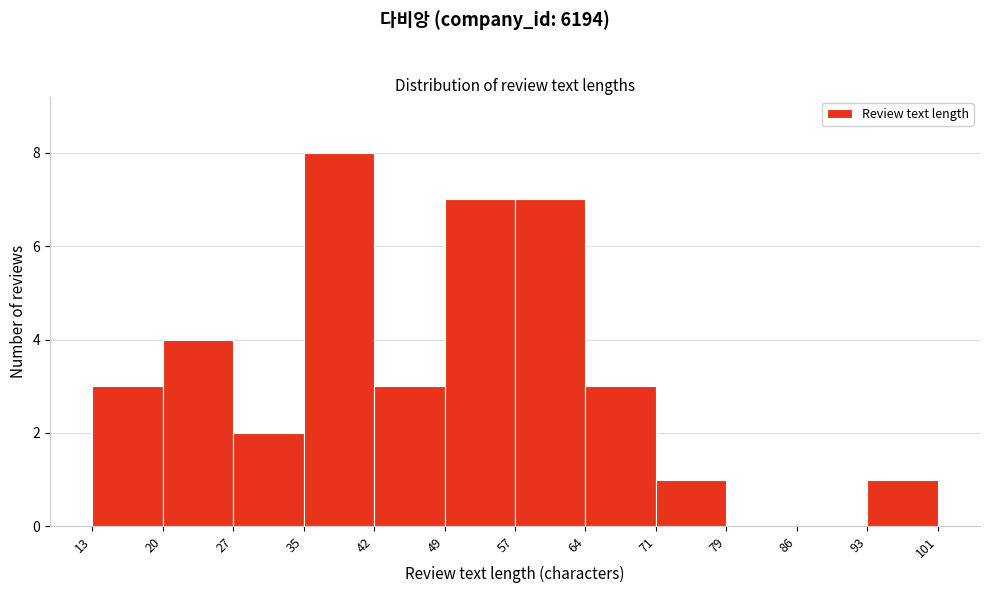

Reading left to right, list every bar in this chart as the range it spans on the x-axis followed by its height. The values are not printed on the chart, so give them approximately, as read against the axis.

13 to 20: 3
20 to 27: 4
27 to 35: 2
35 to 42: 8
42 to 49: 3
49 to 57: 7
57 to 64: 7
64 to 71: 3
71 to 79: 1
79 to 86: 0
86 to 93: 0
93 to 101: 1